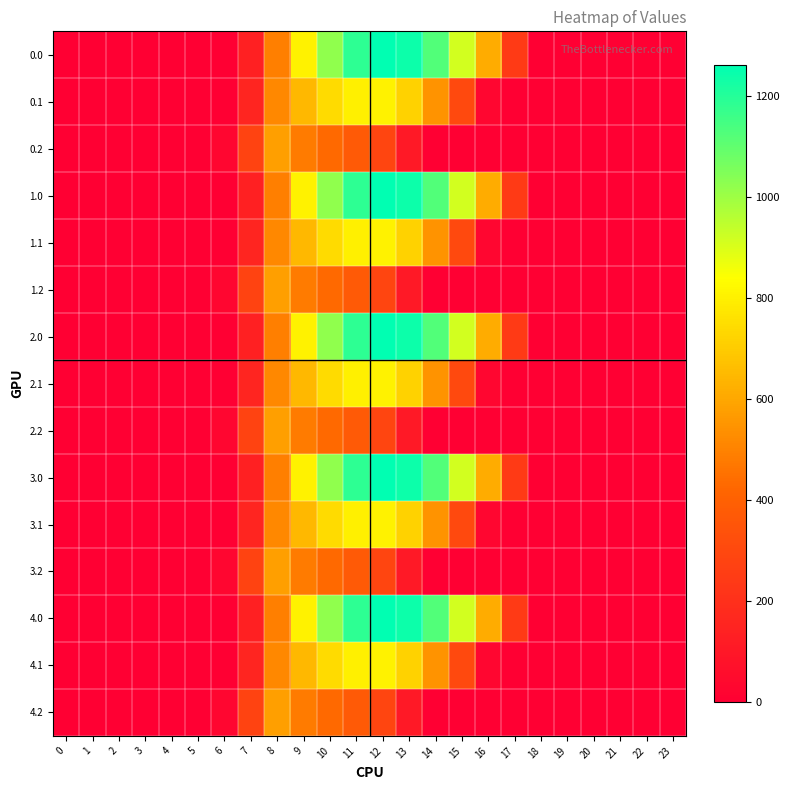

How many categories are shown in the chart?

24